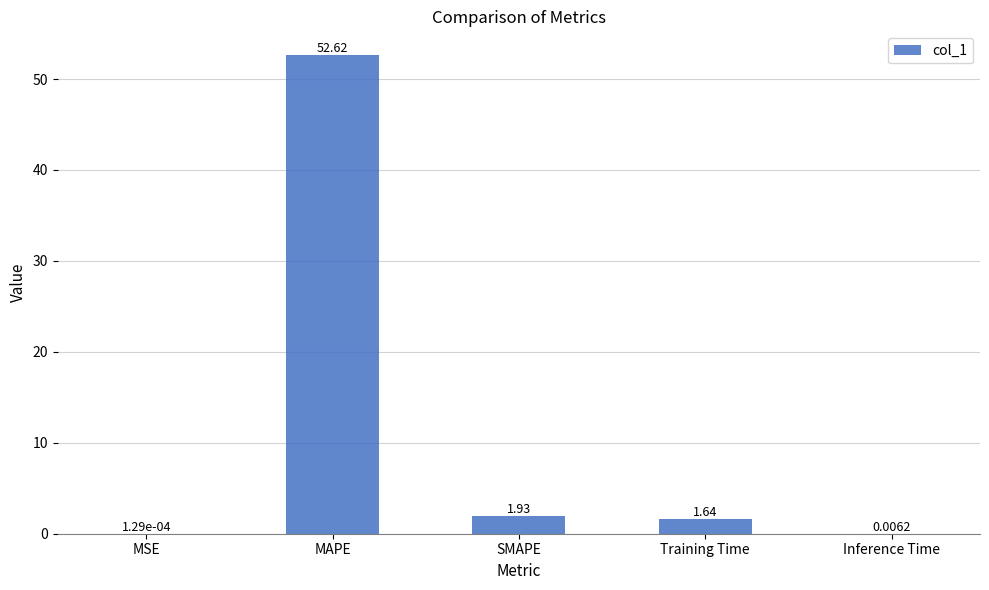

What is the difference between the values at MAPE and SMAPE?

50.7